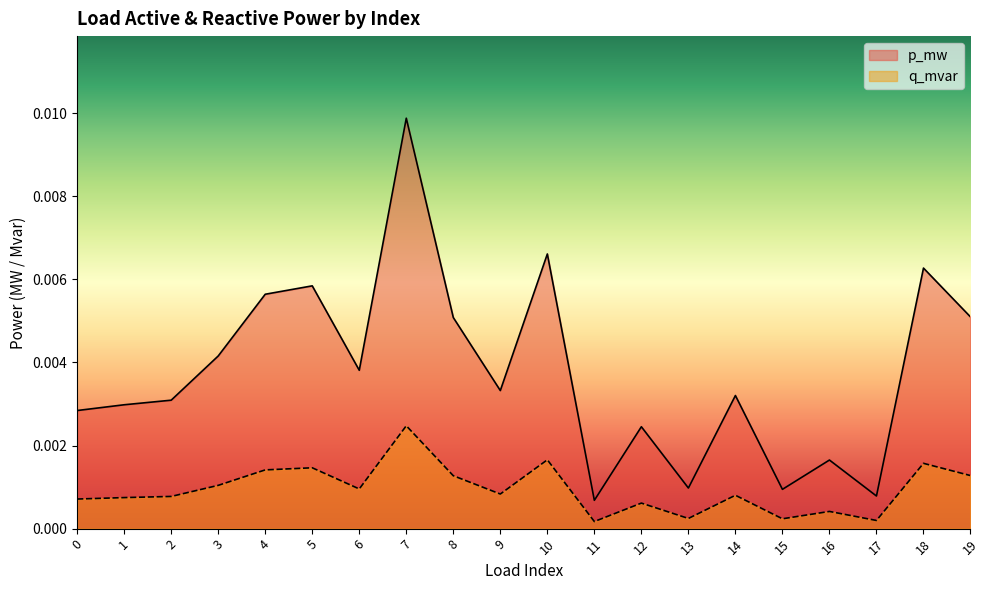

Between 0 and 14, which is larger?

14